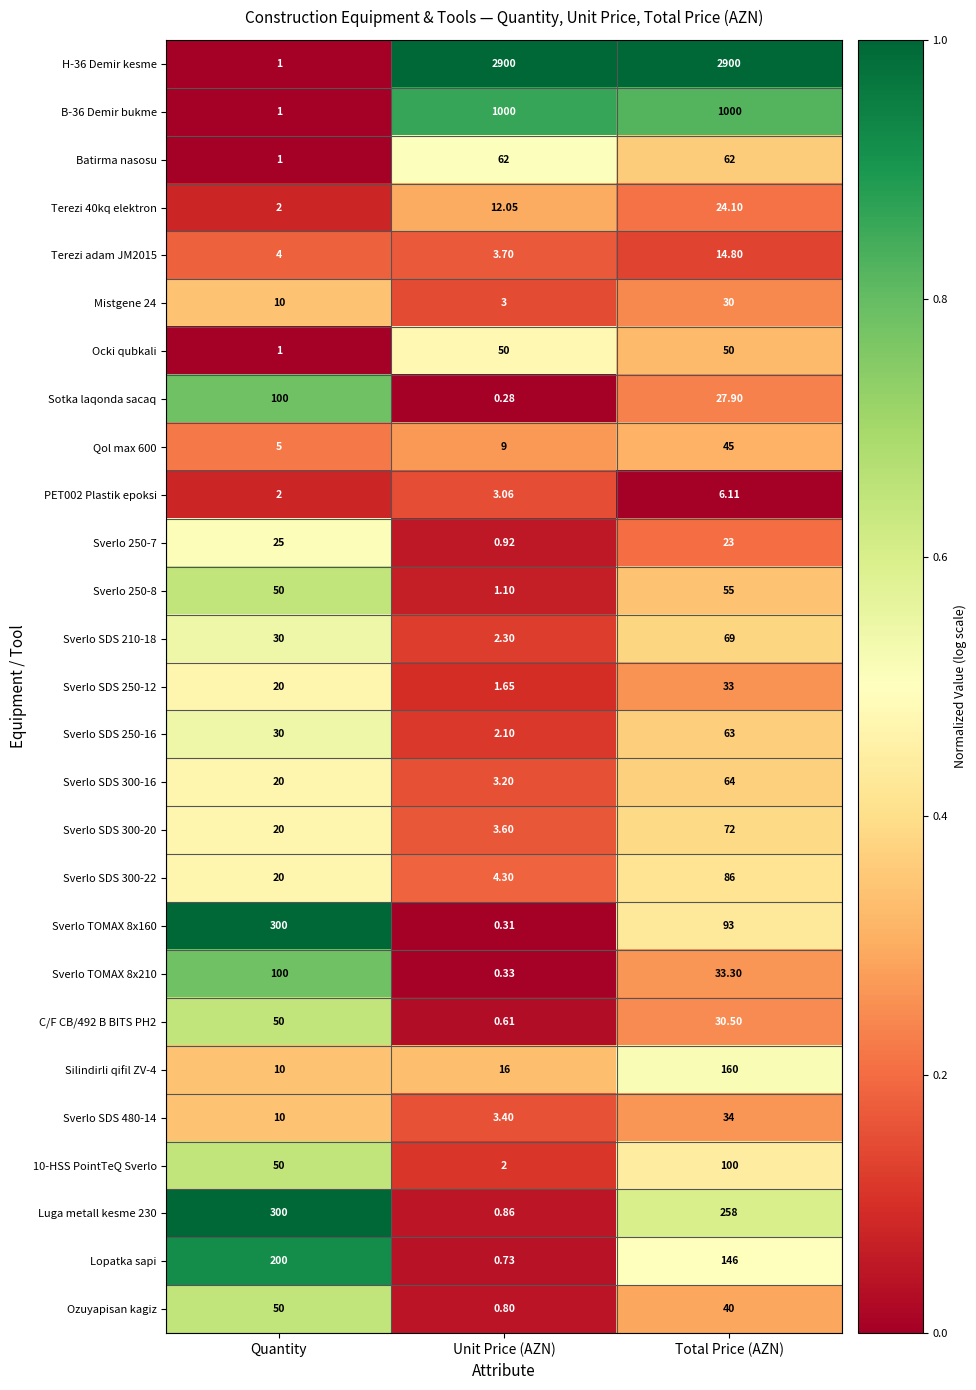

At how many categories does at least one series exceed 0?

3